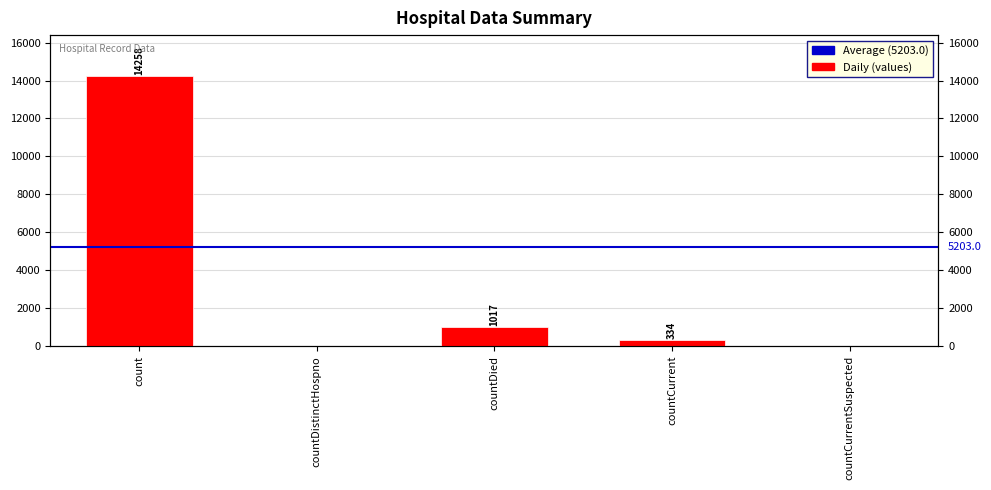

The chart shows a value of -4587 at countDistinctHospno. True or false?

False